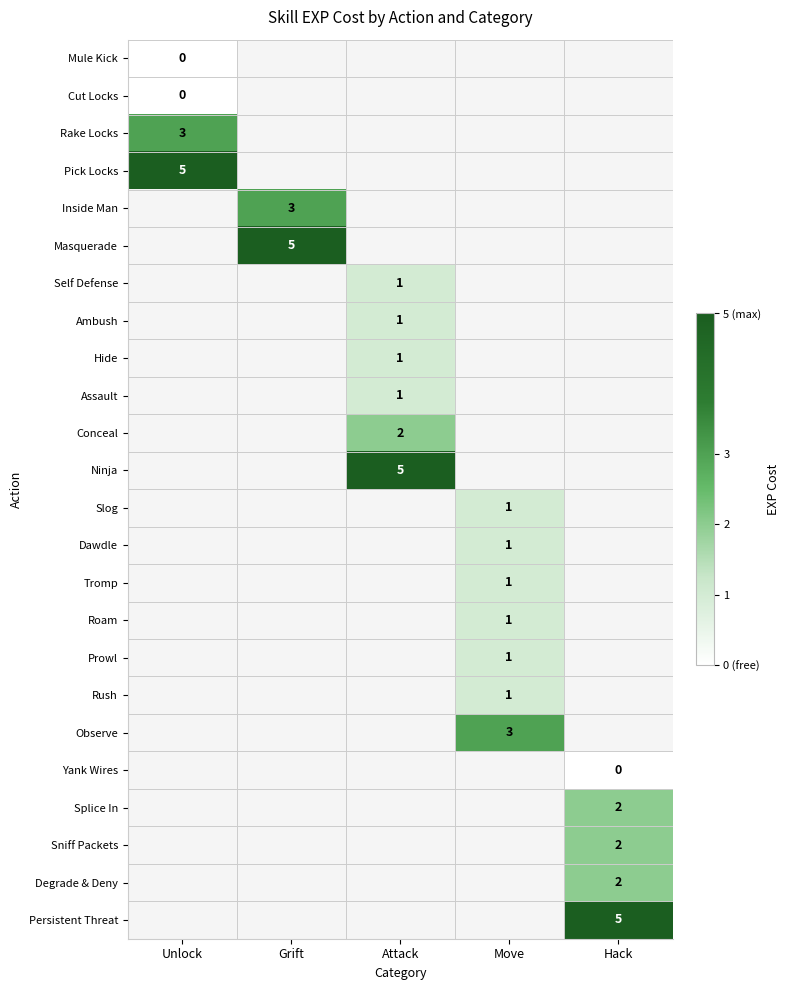

True or false: Hide has a value of 2 at Attack.

False